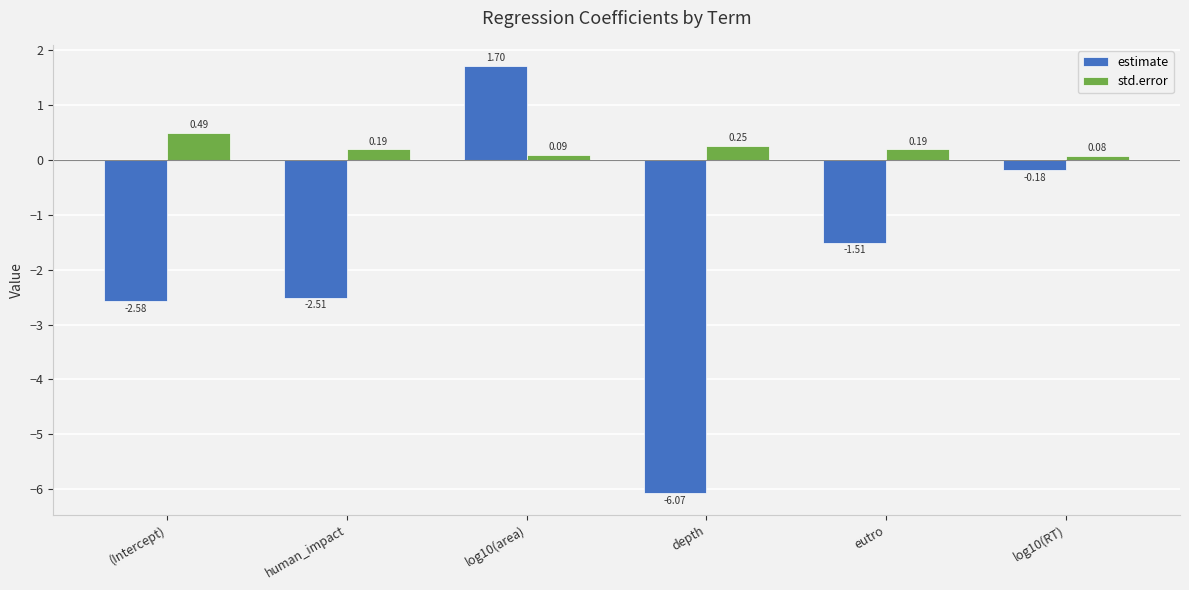

Where does the estimate series first go above -1?

log10(area)